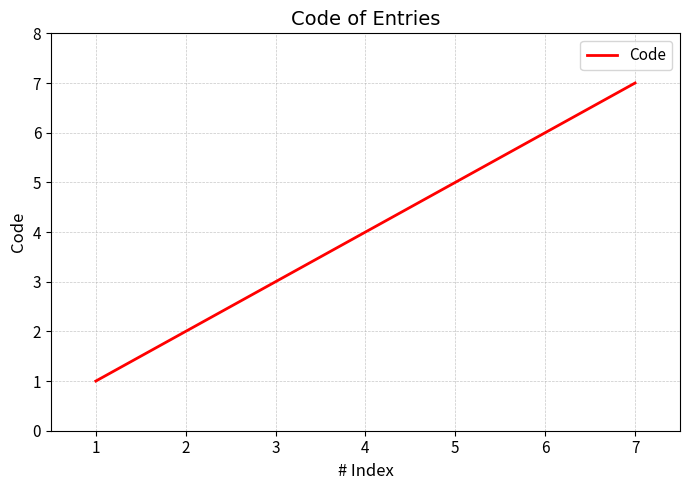

Reading left to right, transcribe all the data shown in this chart.

1=1	2=2	3=3	4=4	5=5	6=6	7=7